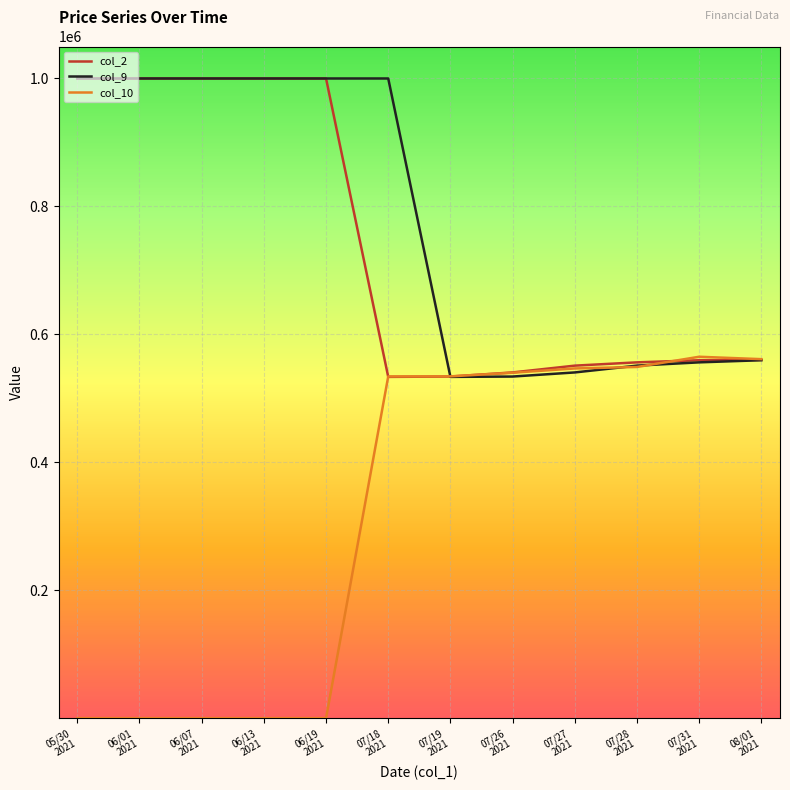

What is the maximum value shown in the chart?

1000000